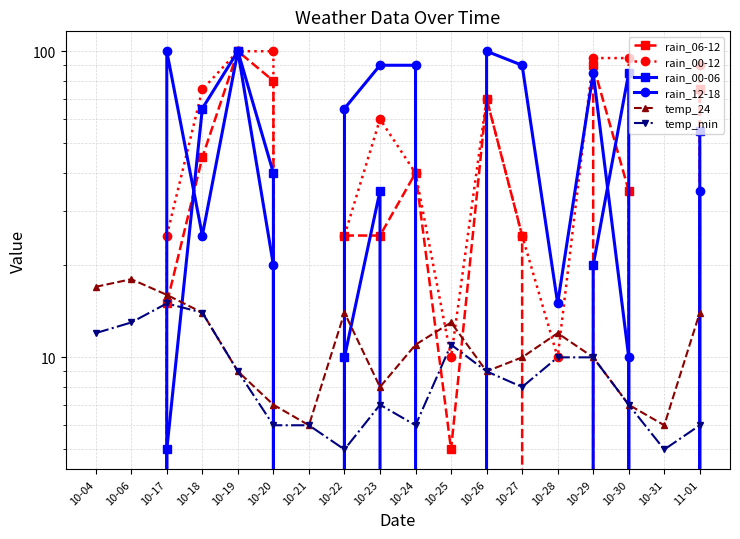

How many positive values does the rain_00-12 series have?

14